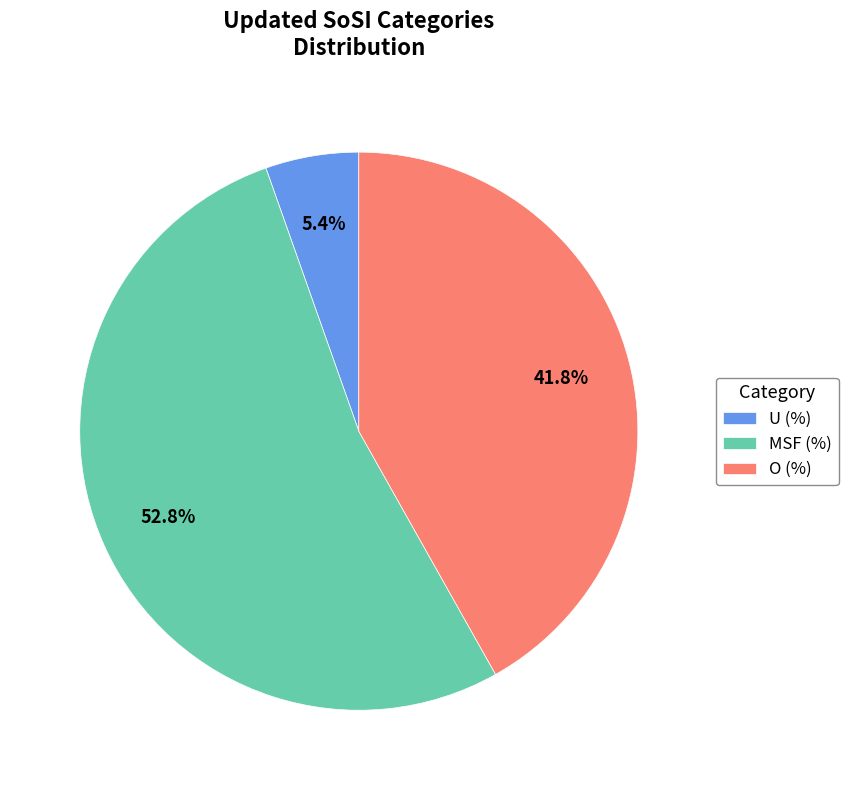

Approximately how many times larger is the value at U (%) compared to O (%)?

0.1